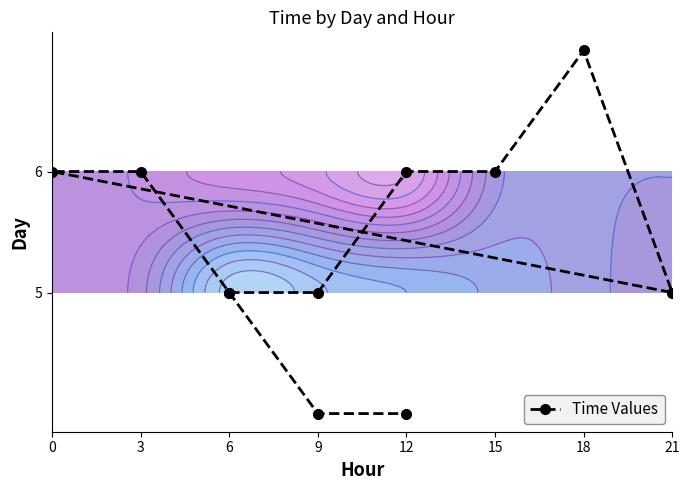

Which has a higher value, 12 or 18?

18